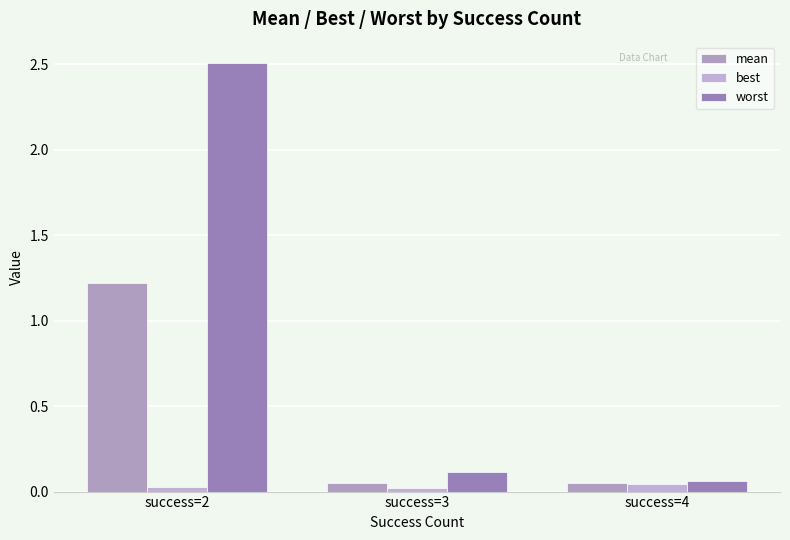

True or false: mean has a value of 0.4 at success=2.

False